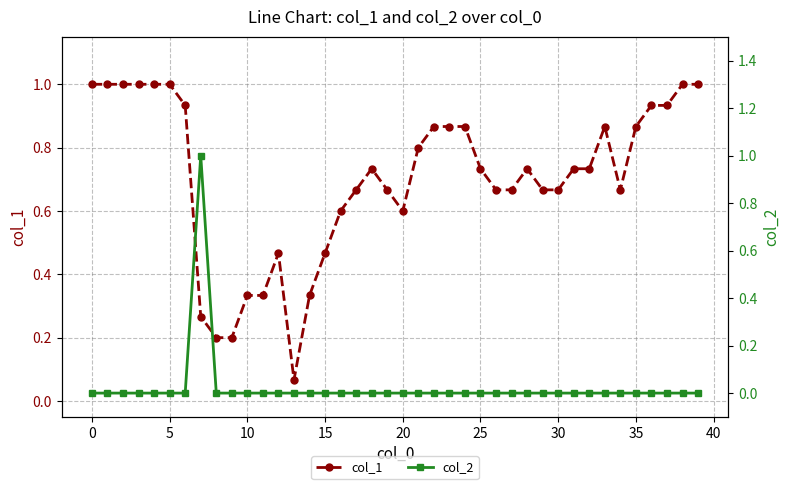

What is the maximum value for col_2?

1.0